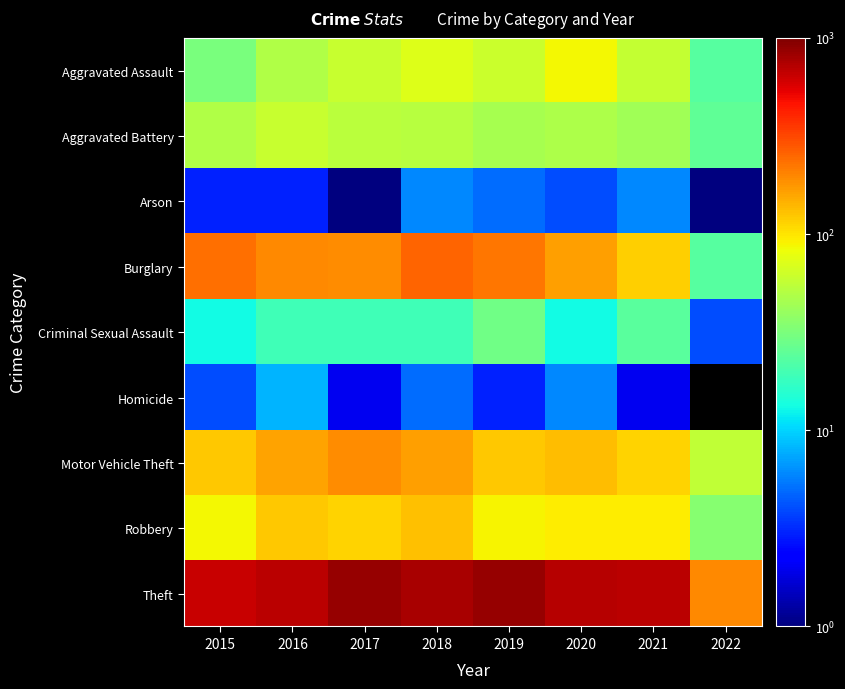

Which series has the widest spread of values?

Theft